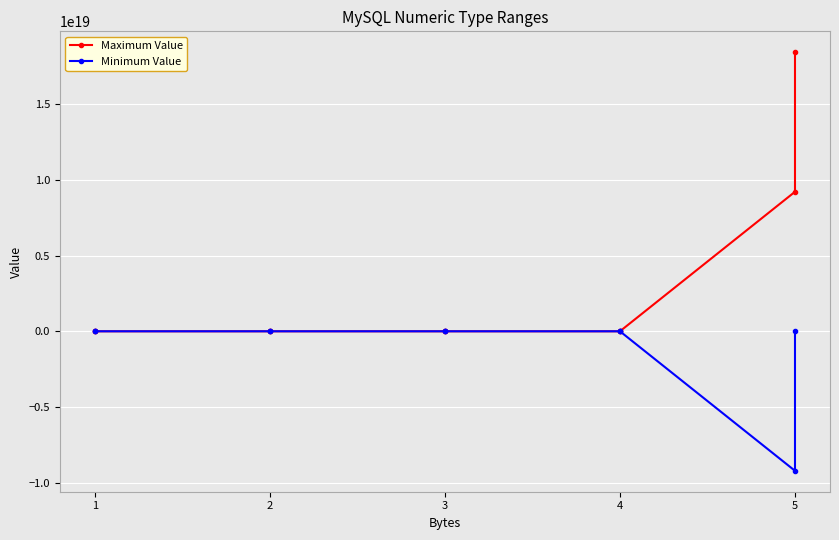

True or false: Maximum Value has a value of 8300786272271935488 at 5.

False